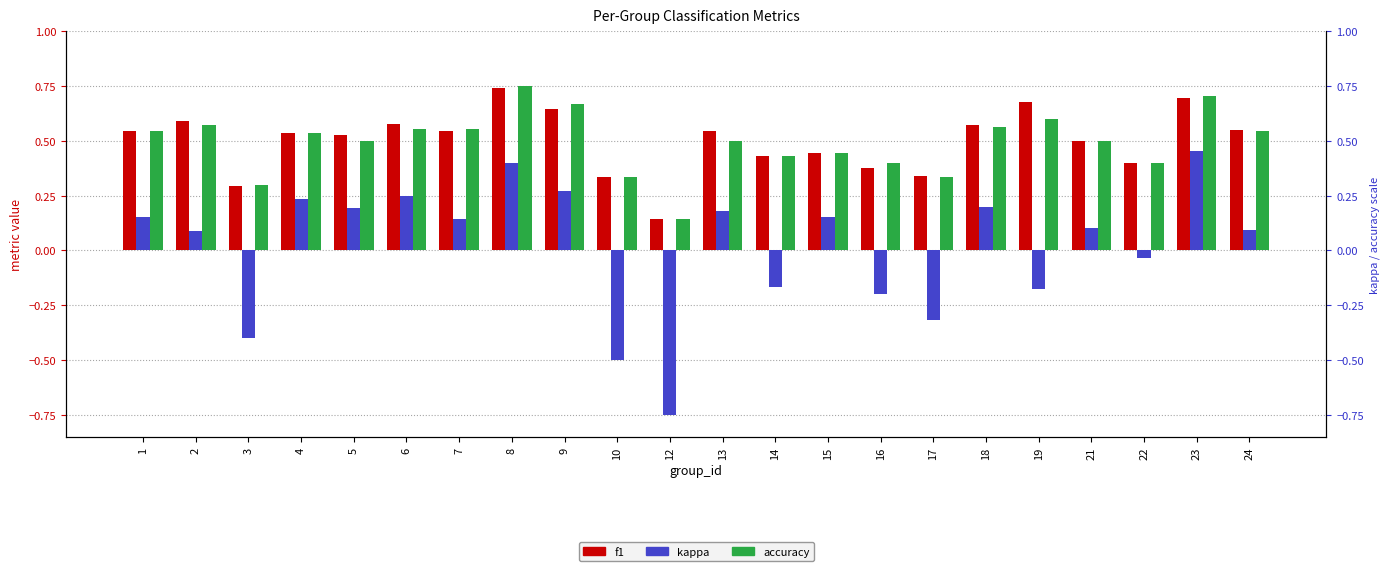

Is it true that accuracy equals 0.6 at 14?

False